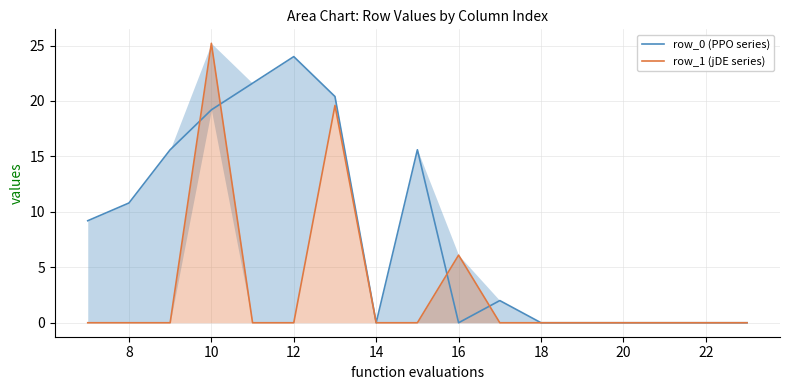

Which series ends up on top after the final intersection of row_0 (PPO series) and row_1 (jDE series)?

row_0 (PPO series)